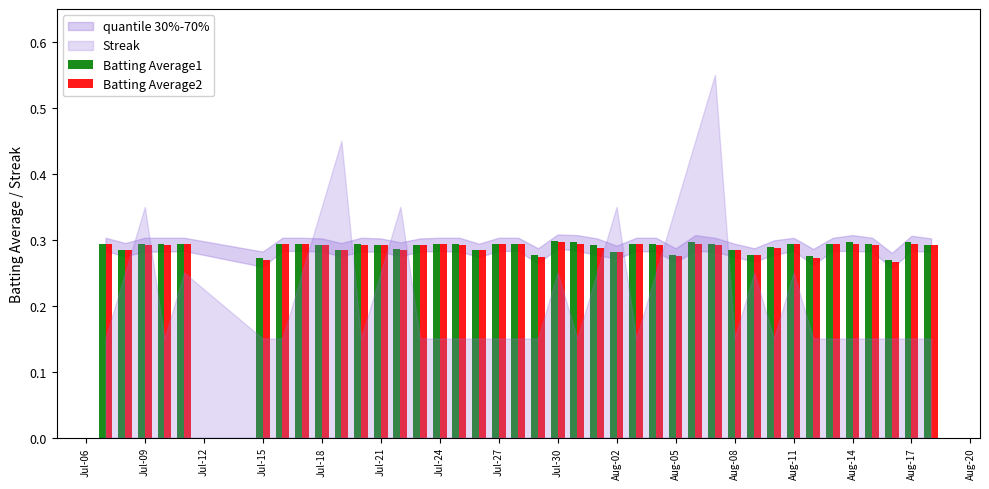

At how many categories does at least one series exceed 0?

40